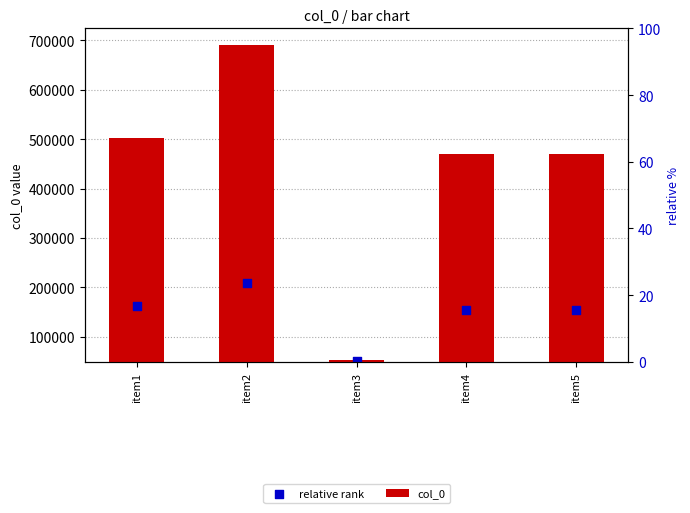

Which series reaches the minimum Y coordinate?

col_0